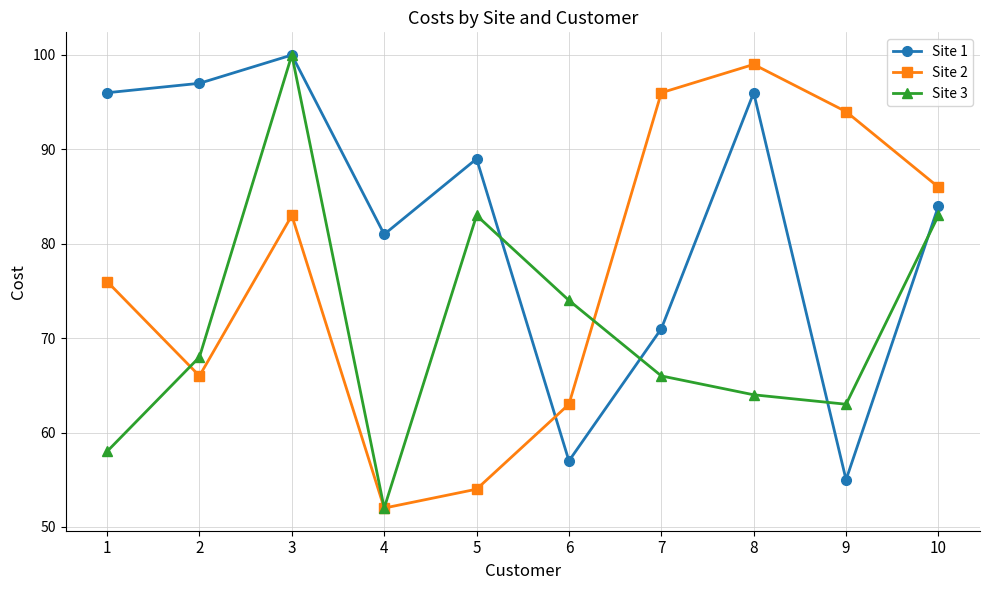

How many distinct data groups are displayed?

3